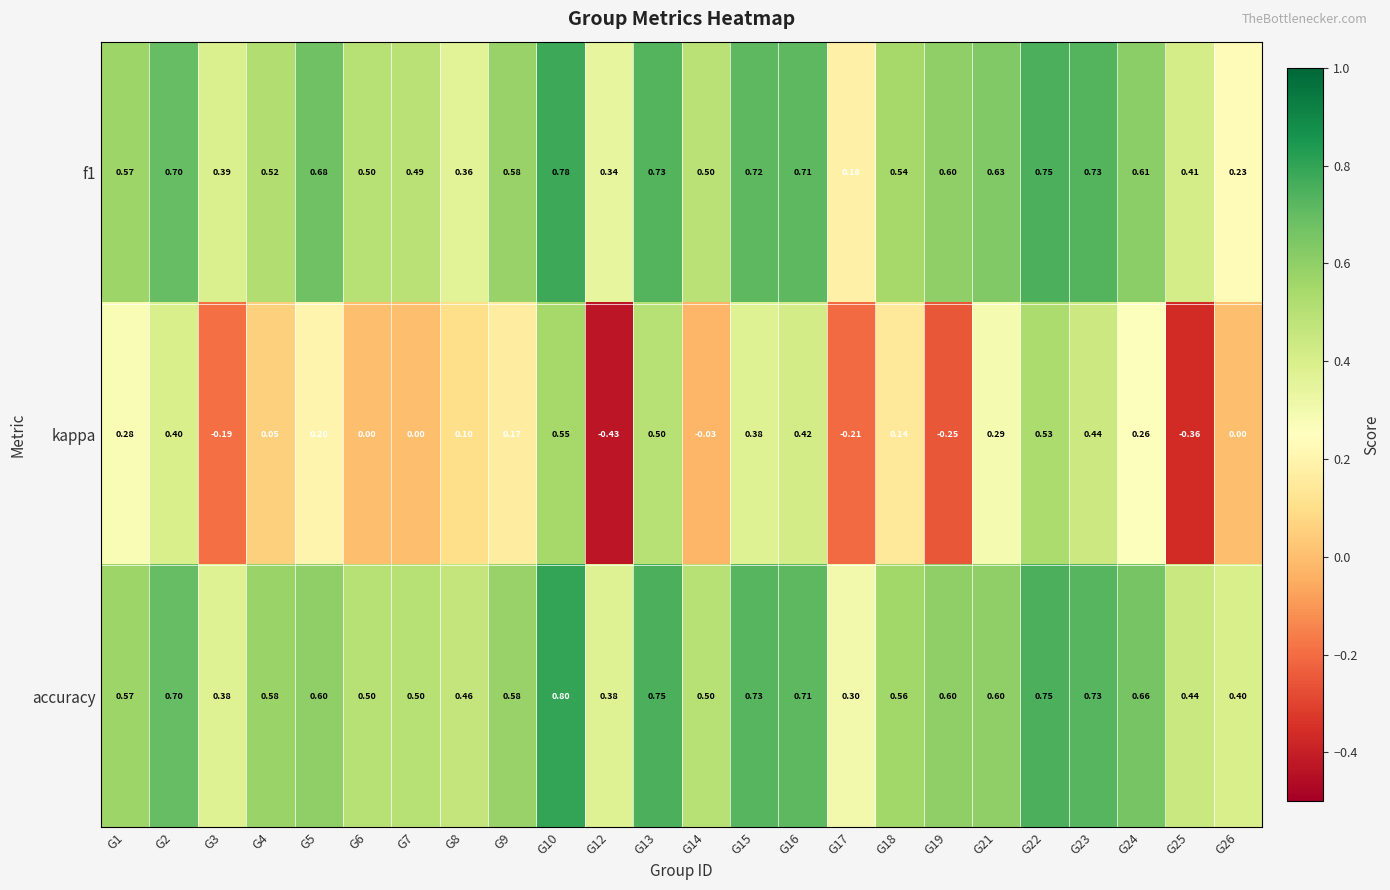

Between G21 and G24, which series saw the biggest shift?

accuracy